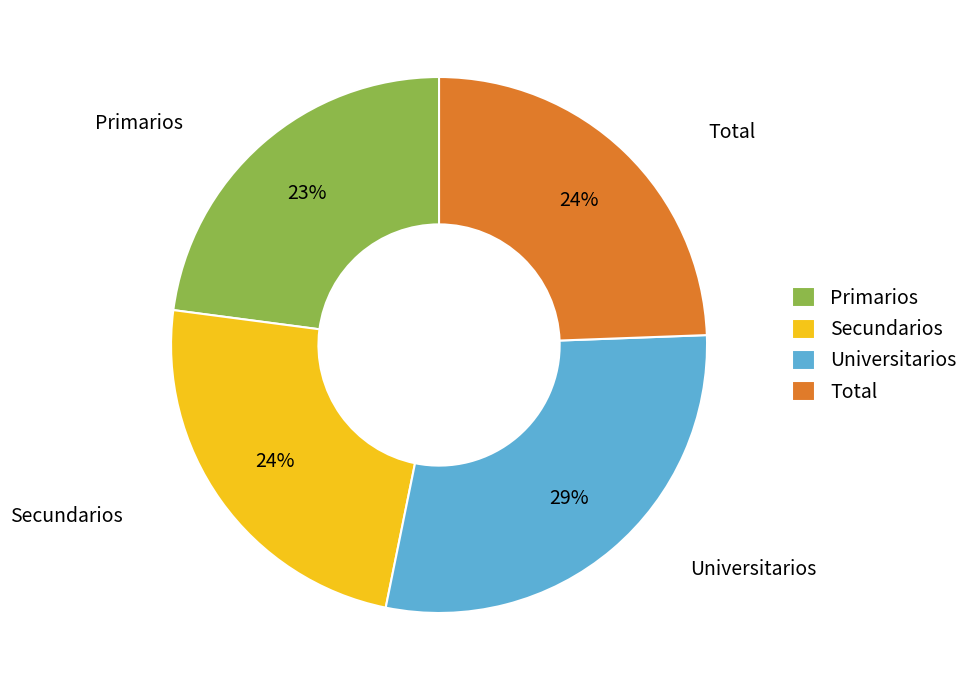

Between Total and Universitarios, which is larger?

Universitarios